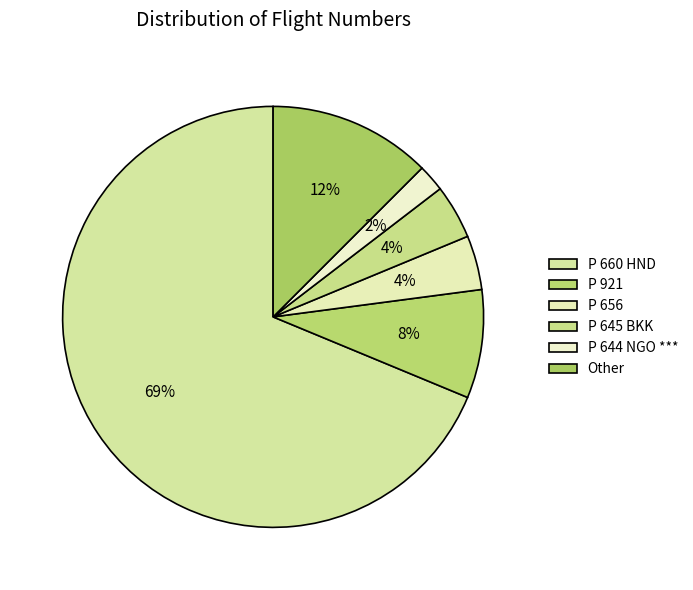

How much of the chart is everything except P 921?

91.7%